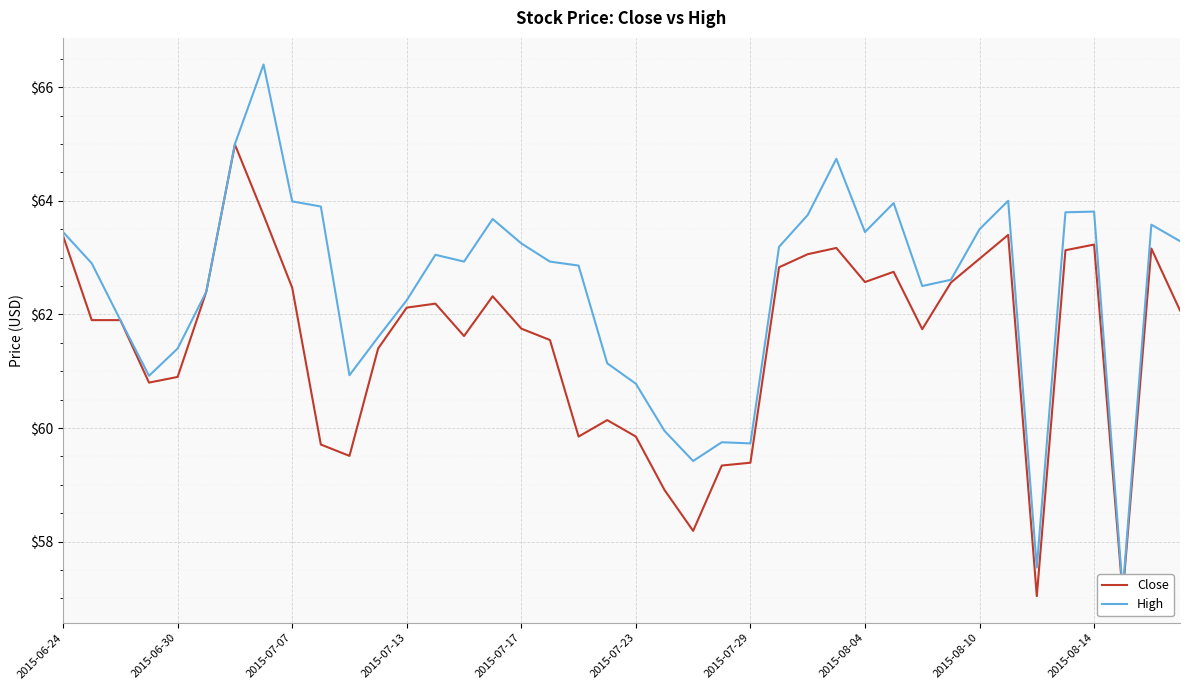

True or false: Close and High intersect in this chart.

False